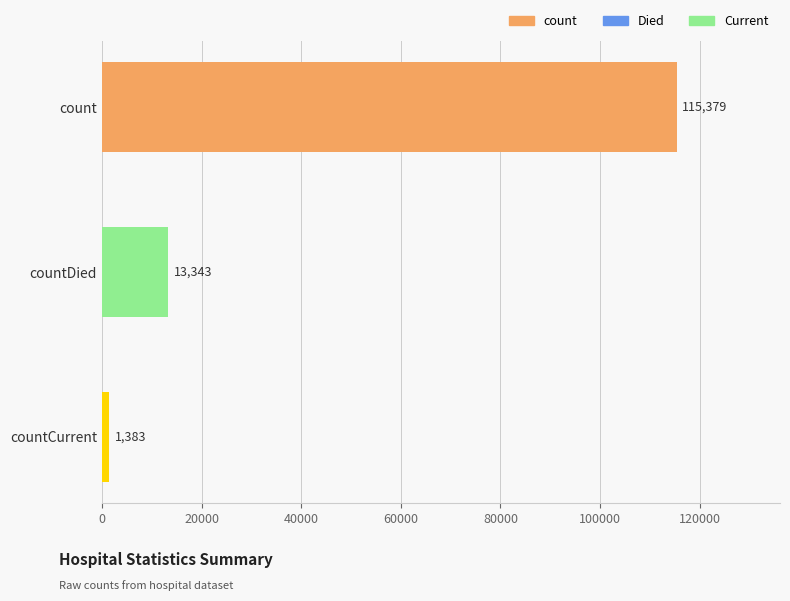

Approximately how many times larger is the value at count compared to countCurrent?

83.4